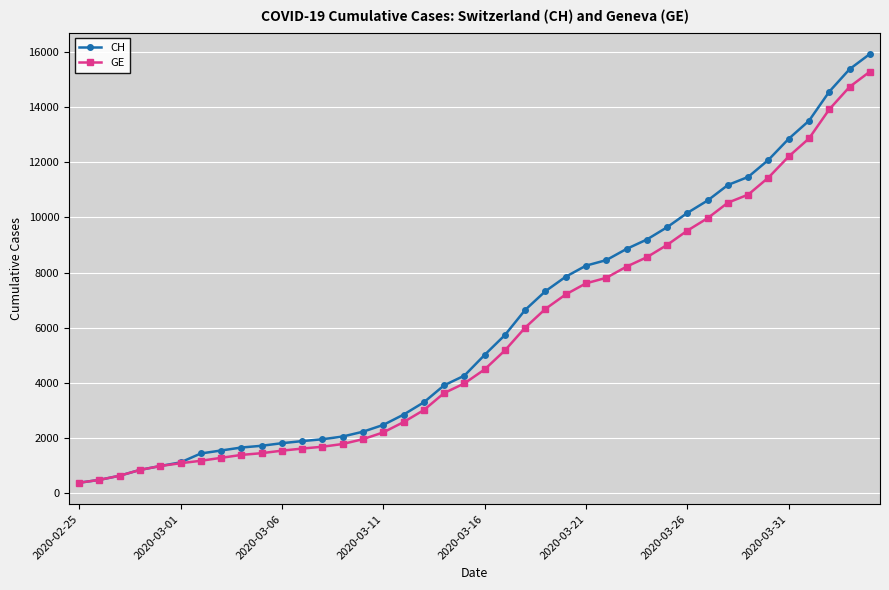

What is the lowest value of the CH series?

375